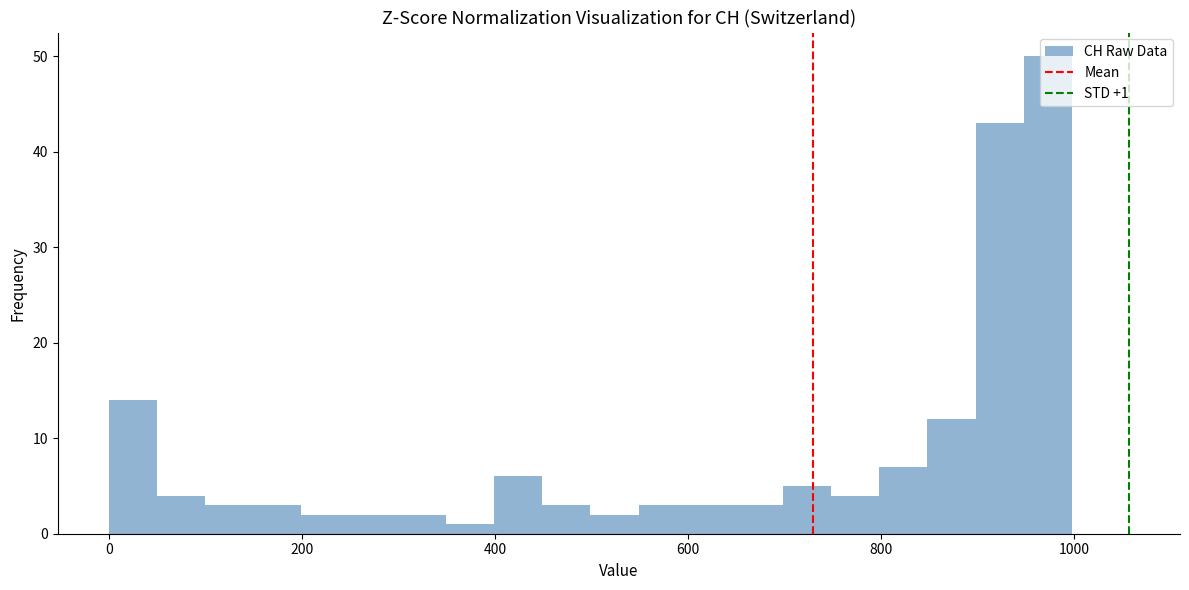

Around what value on the x-axis is the tallest bar? Give the approximate position of its centre, as read against the axis.

980